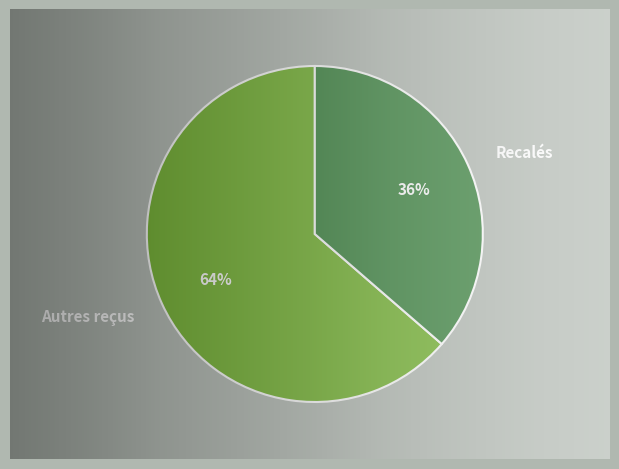

How much of the chart is everything except Autres reçus?

36.4%